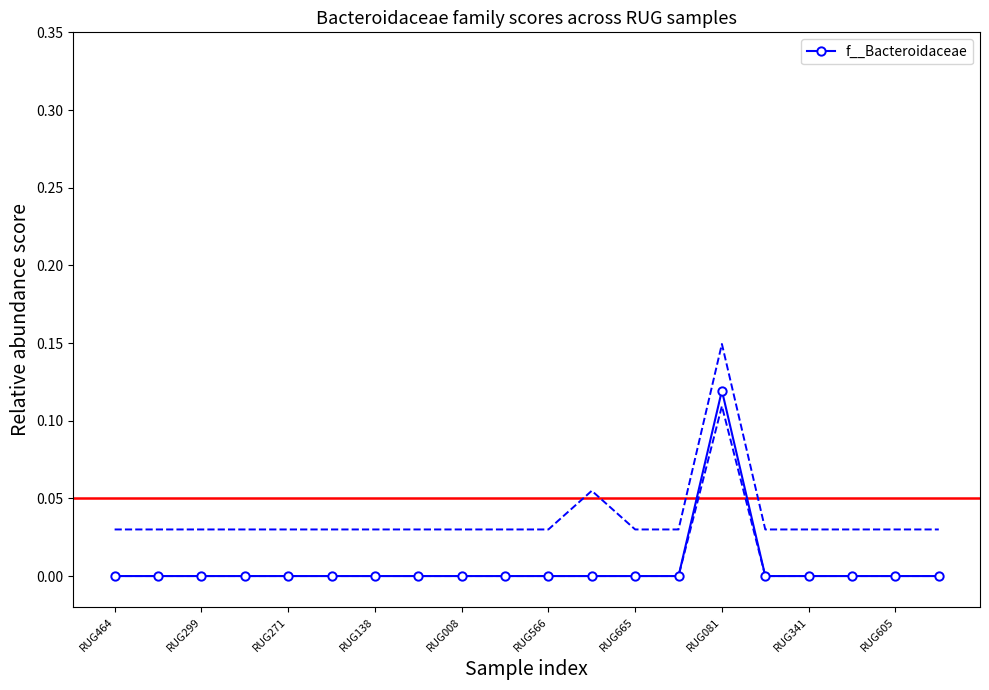

Is this an area chart (filled region under the line)?

No